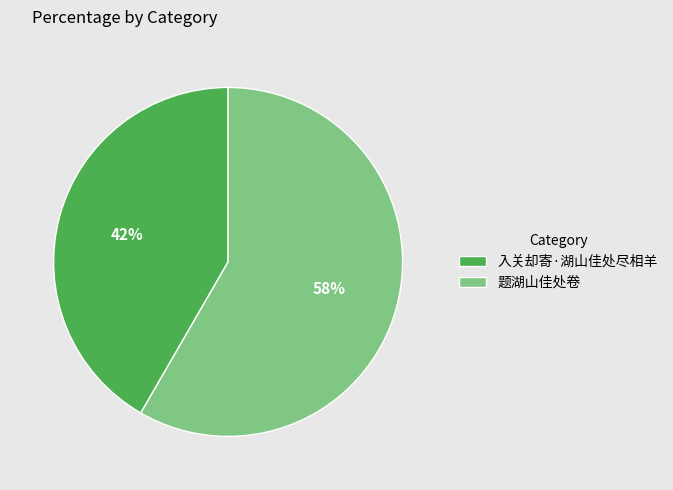

What percentage is the 题湖山佳处卷 slice, to the nearest percent?

58%